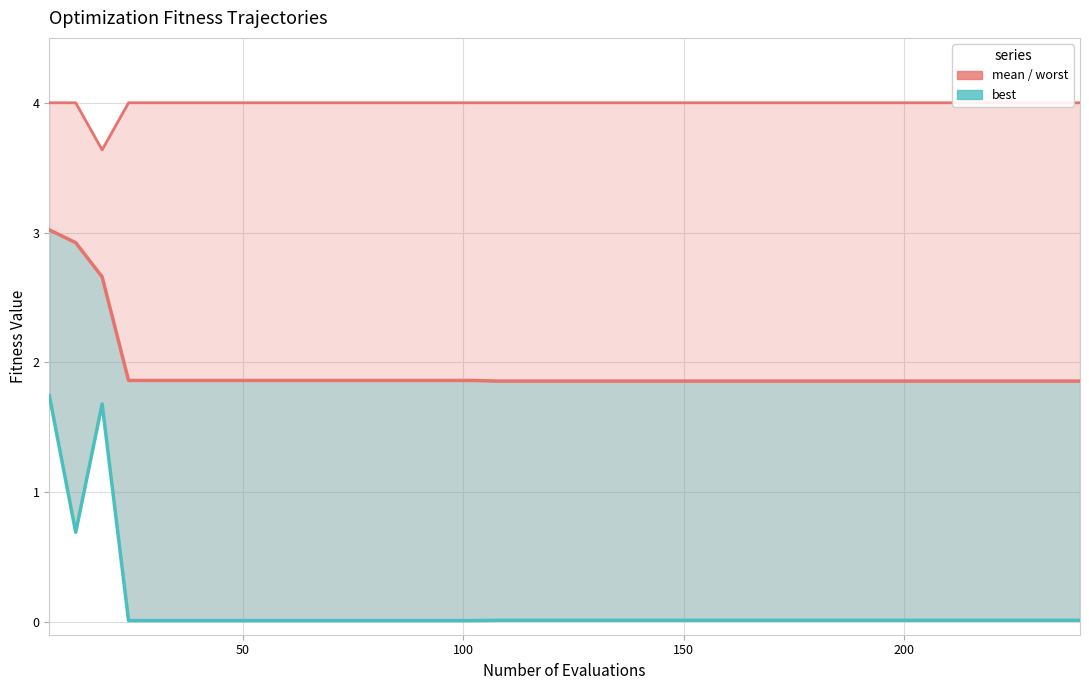

What is the total value across all series at 150?

5.9